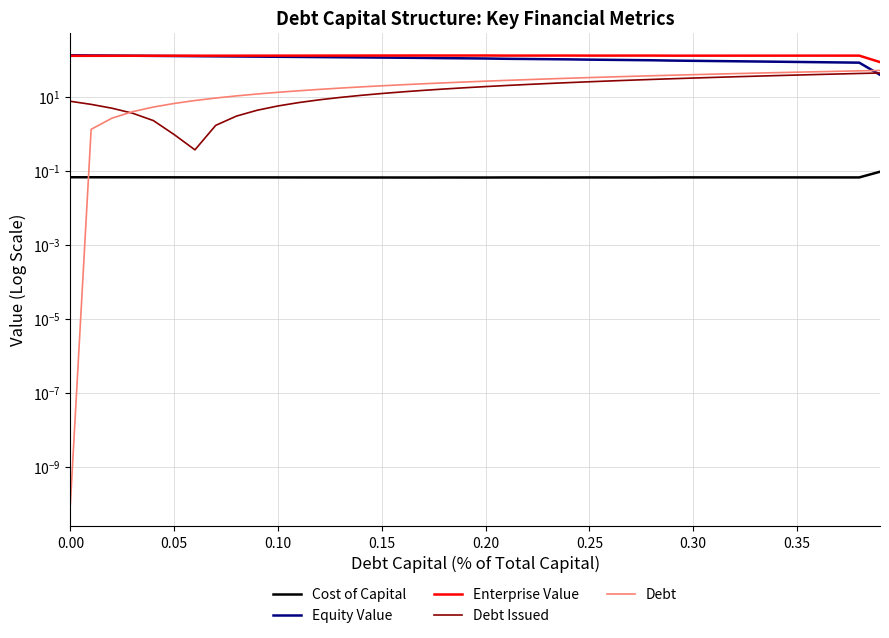

What is the highest value of the Debt series?

51.5